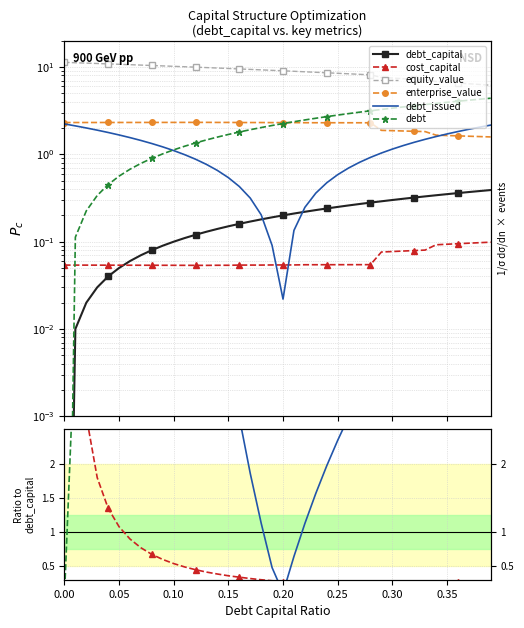

Which series has the largest range (max minus min)?

debt